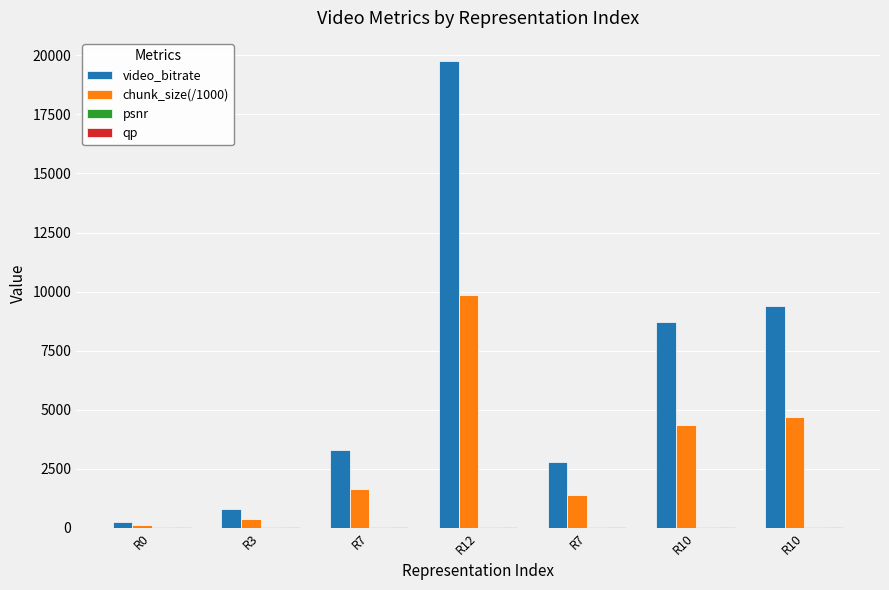

How many categories are shown in the chart?

7